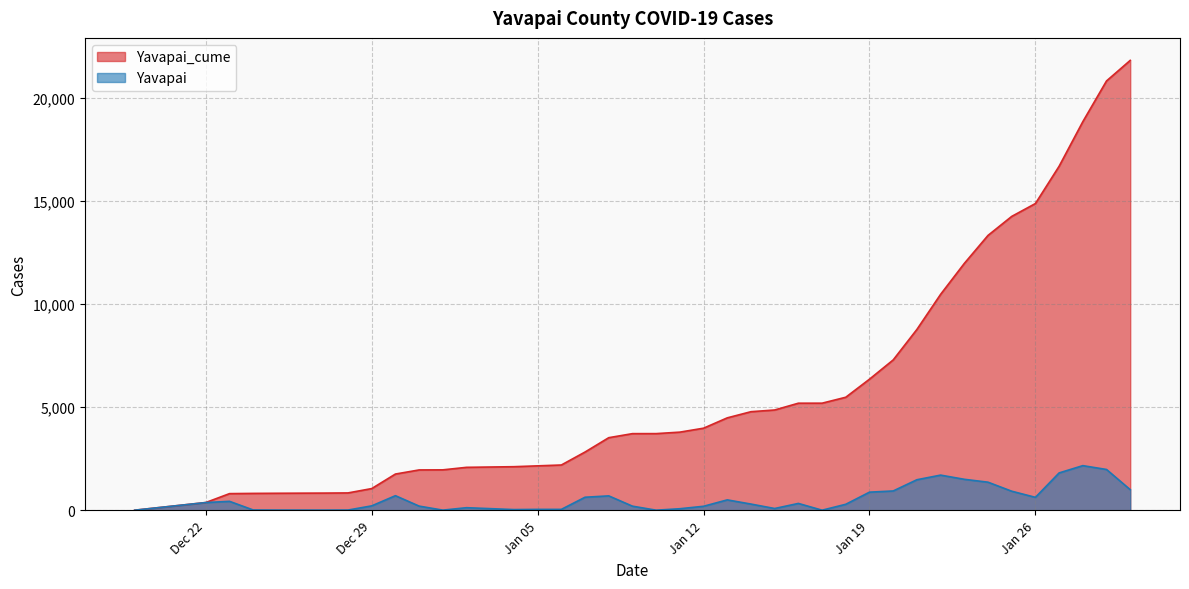

True or false: Yavapai_cume has more than 1 points higher than both neighbors.

False